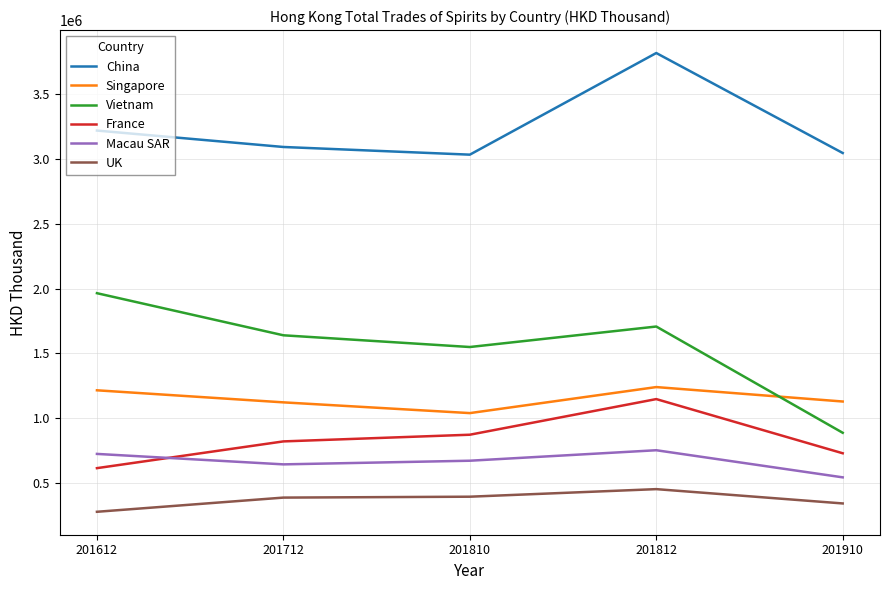

How many lines are shown in the chart?

6